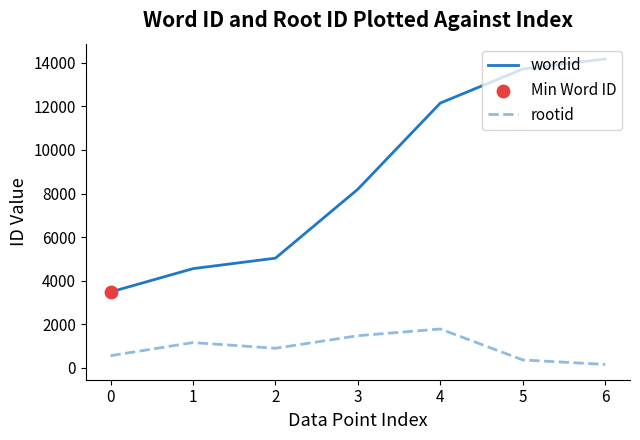

At how many categories does at least one series exceed 7579?

4